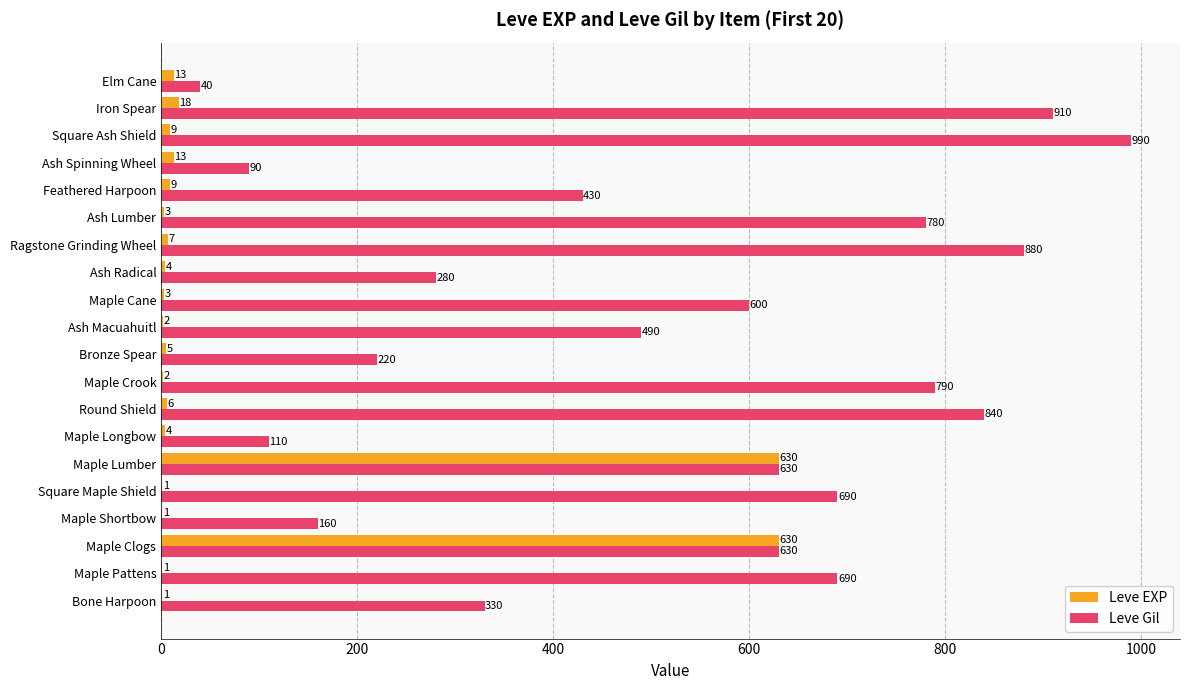

The Leve Gil series shows 790 at Maple Crook. True or false?

True